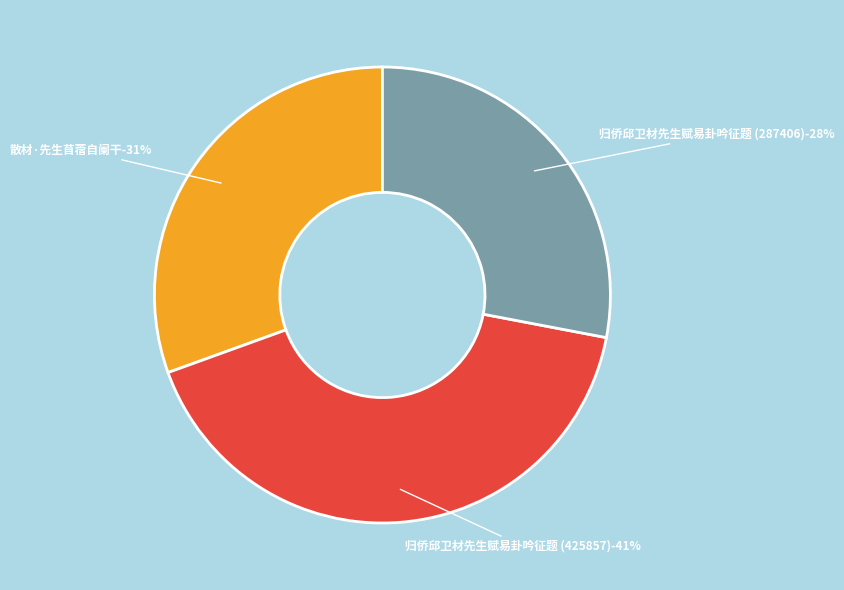

To the nearest percent, what is the combined percentage of 归侨邱卫材先生赋易卦吟征题 (287406) and 归侨邱卫材先生赋易卦吟征题 (425857)?

69%